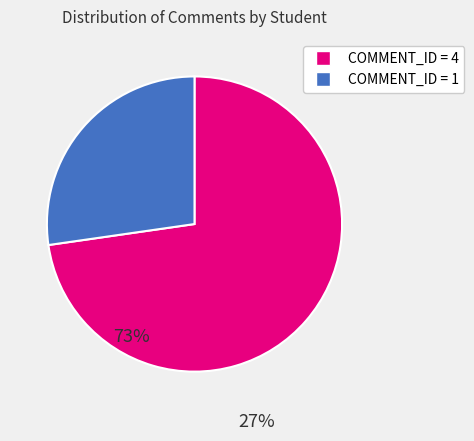

How many slices are in this pie chart?

2